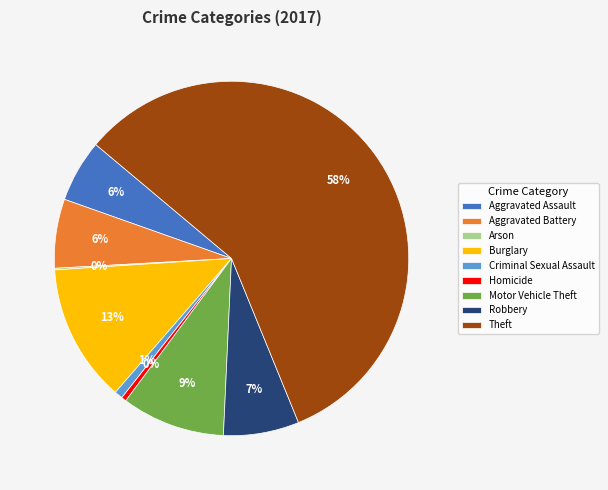

Is there any slice that represents more than half of the pie?

Yes